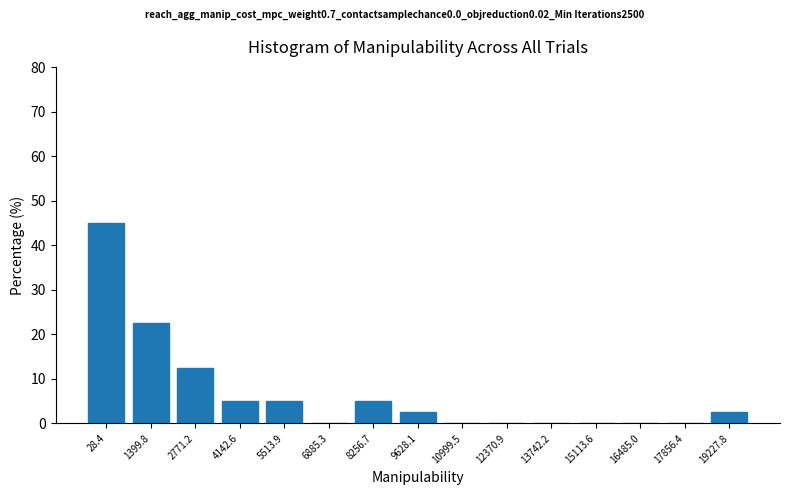

Reading left to right, extract all data points from this chart.

28.4=45.0	1399.8=22.5	2771.2=12.5	4142.6=5.0	5513.9=5.0	6885.3=0.0	8256.7=5.0	9628.1=2.5	10999.5=0.0	12370.9=0.0	13742.2=0.0	15113.6=0.0	16485.0=0.0	17856.4=0.0	19227.8=2.5